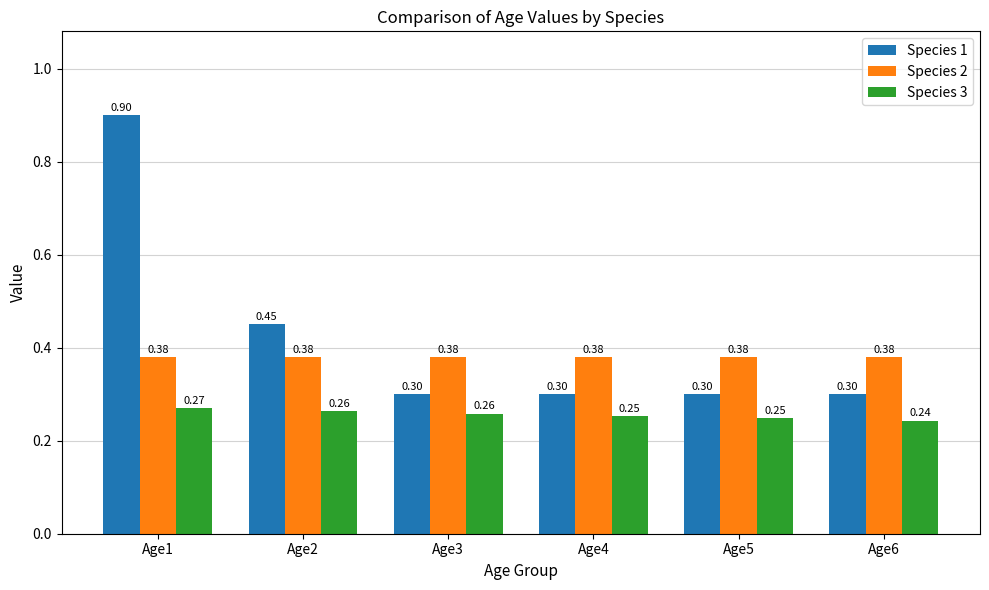

Which series has the widest spread of values?

Species 1